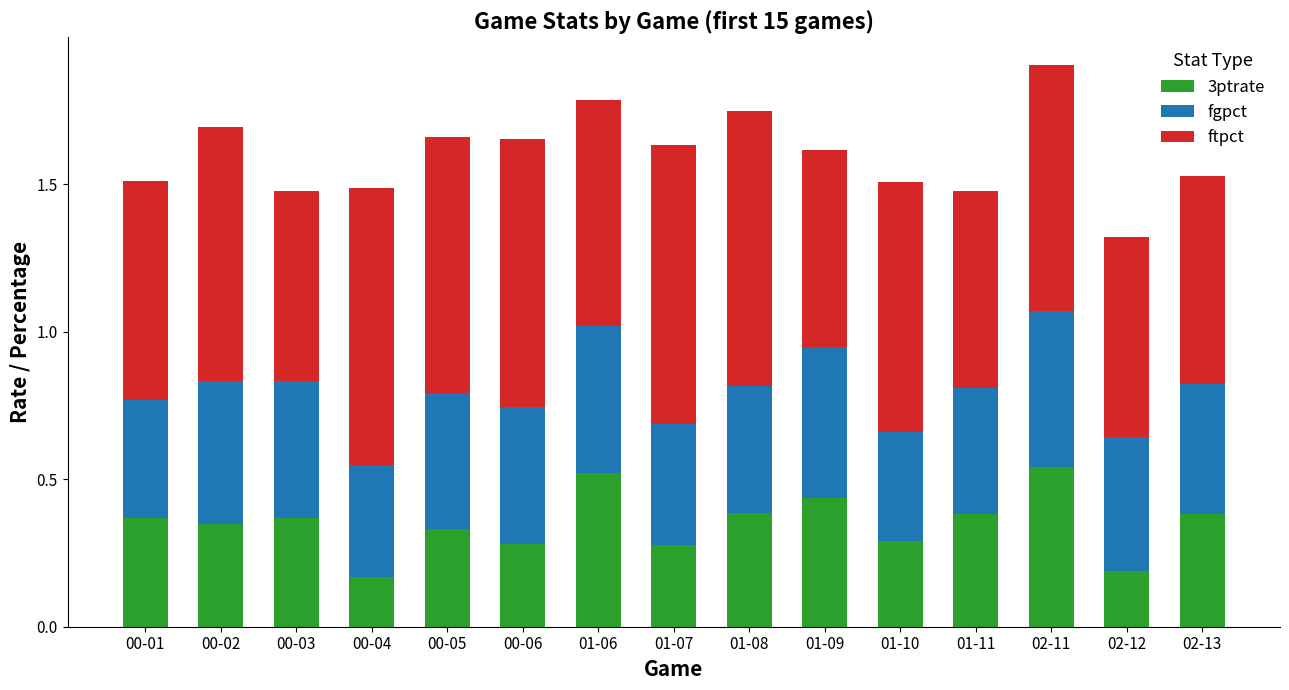

How many bars are there in total?

15